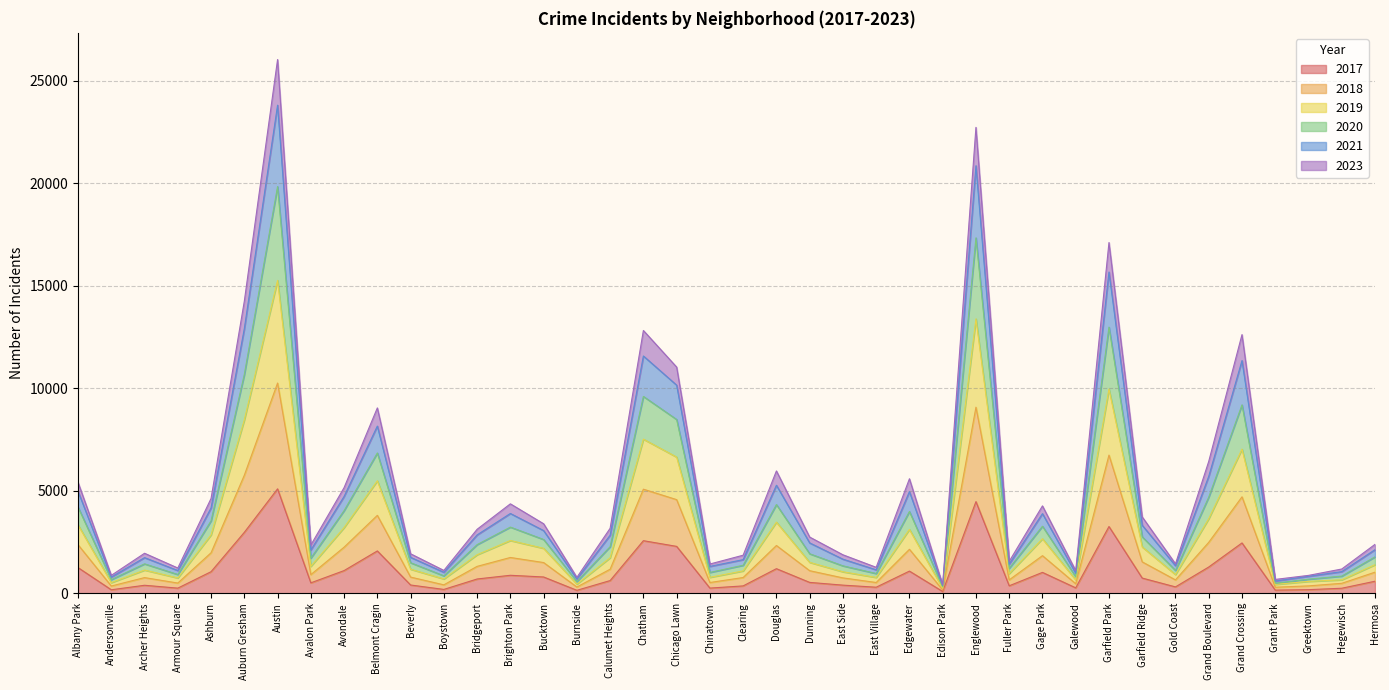

At which category is the sum across all series the highest?

Austin